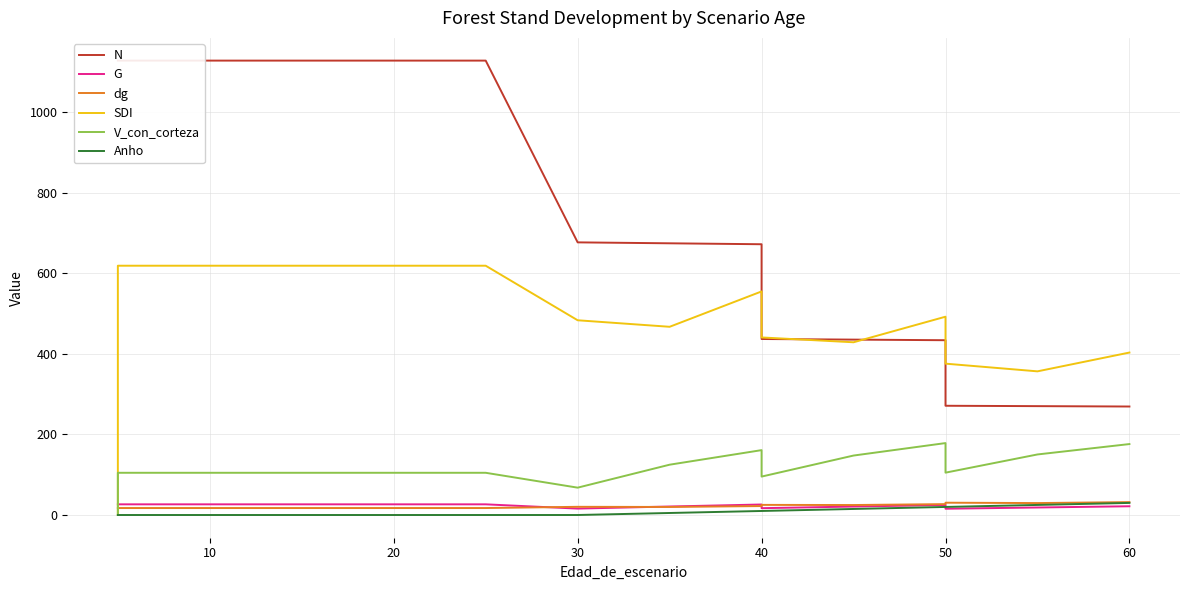

At which category is the sum across all series the highest?

10